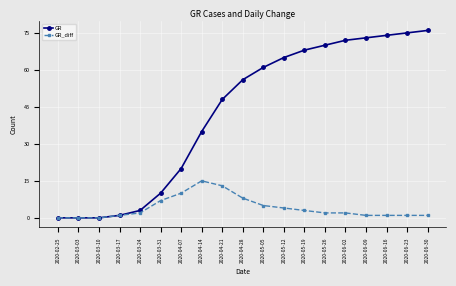

Which series has the widest spread of values?

GR